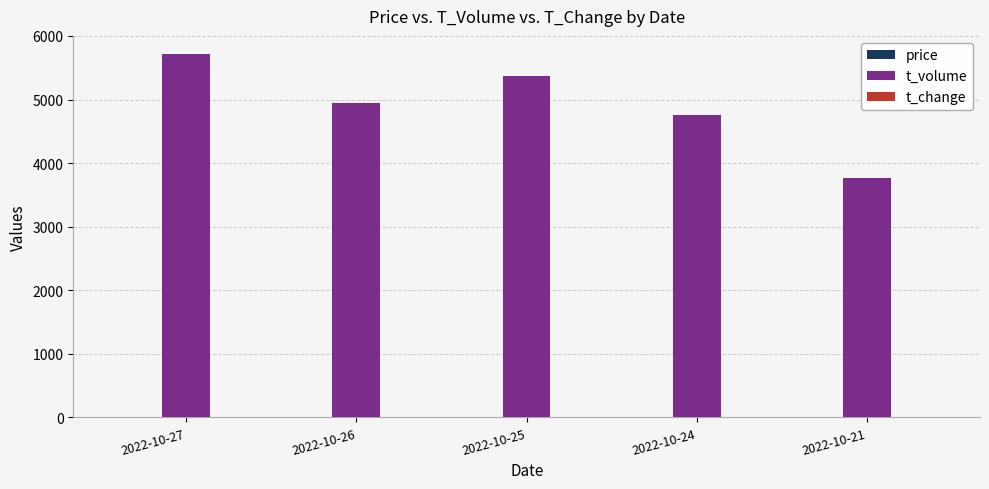

Which series has the largest total across all categories?

t_volume